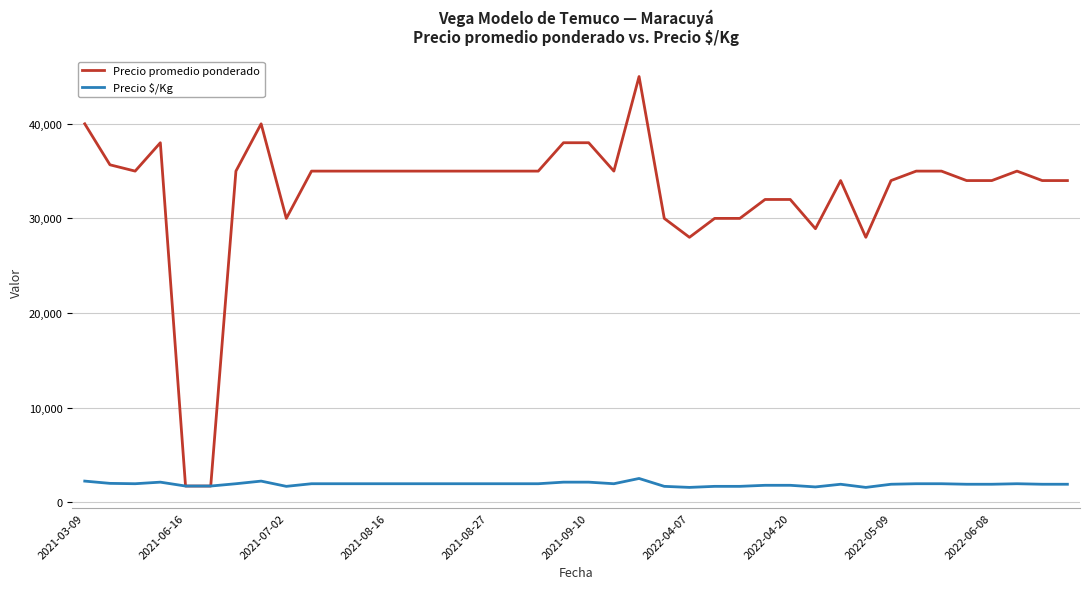

Which series has the largest range (max minus min)?

Precio promedio ponderado